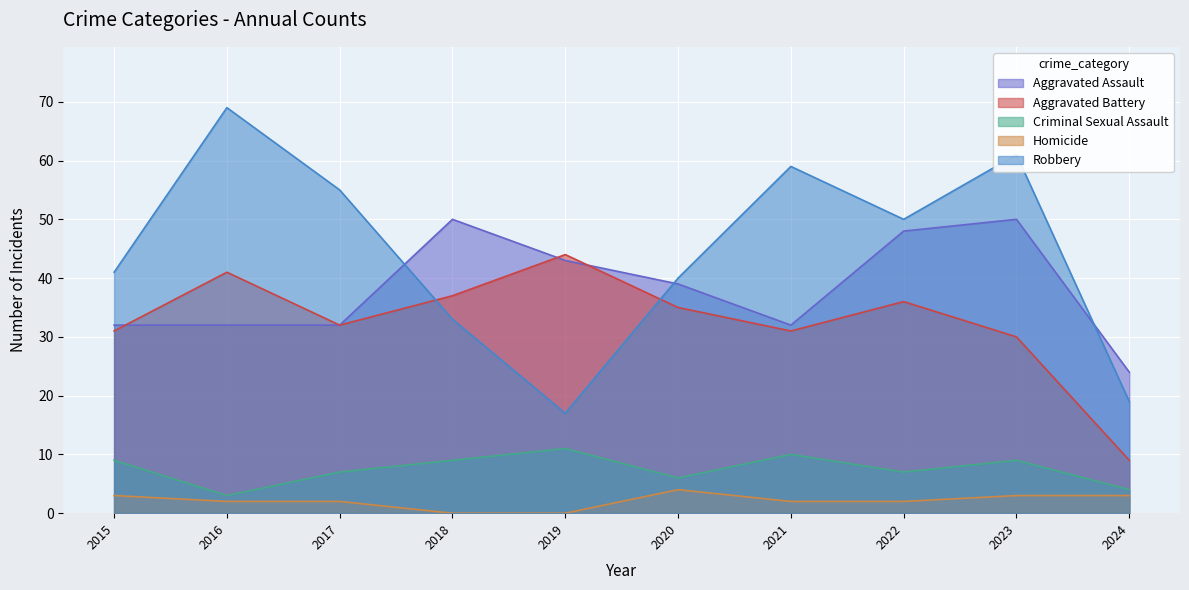

What is the difference between the maximum and second lowest values in the Criminal Sexual Assault series?

7